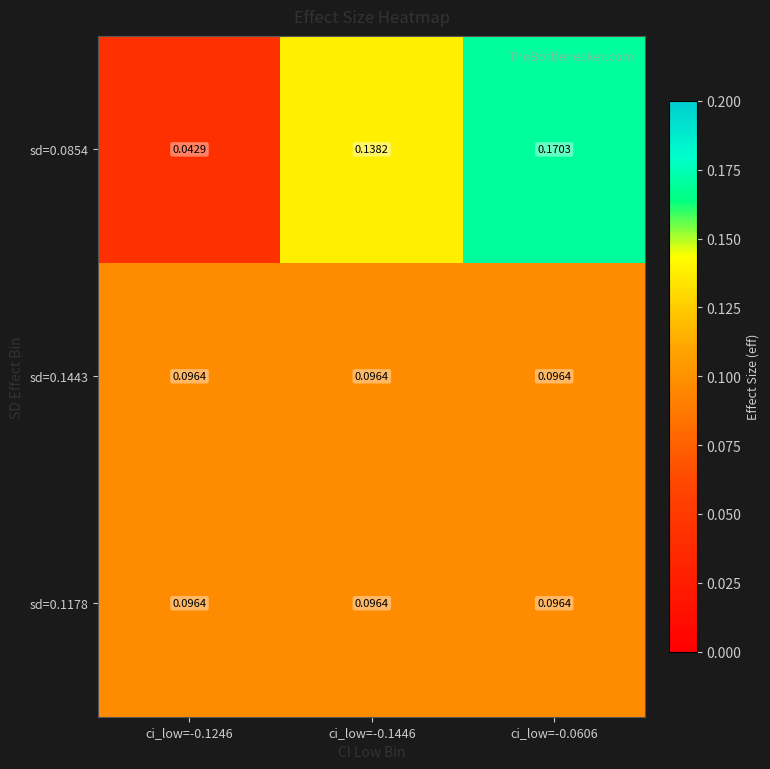

Is the value of sd=0.0854 at ci_low=-0.1446 greater than the value of sd=0.1178 at ci_low=-0.0606?

Yes